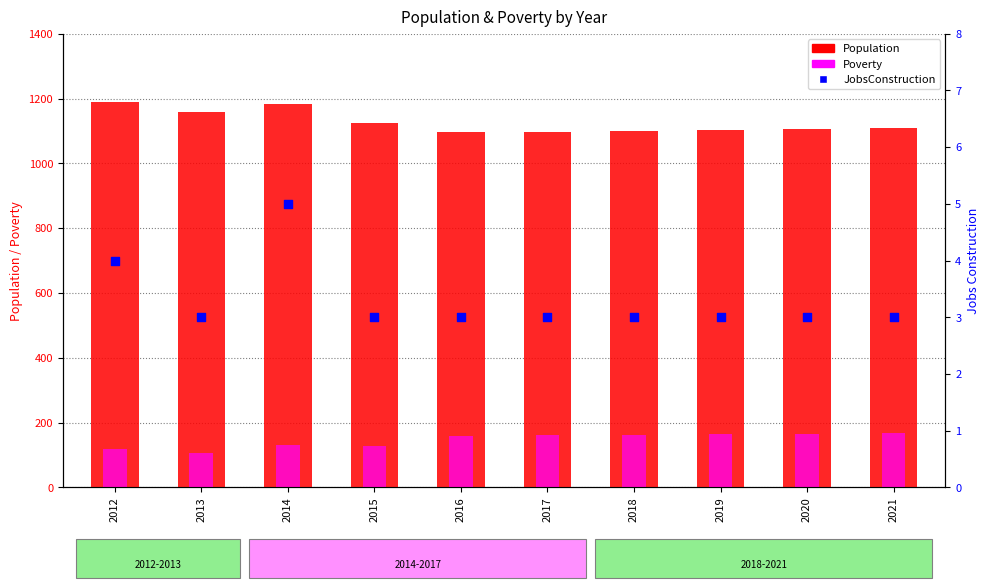

What is the total value across all series at 2020?

1275